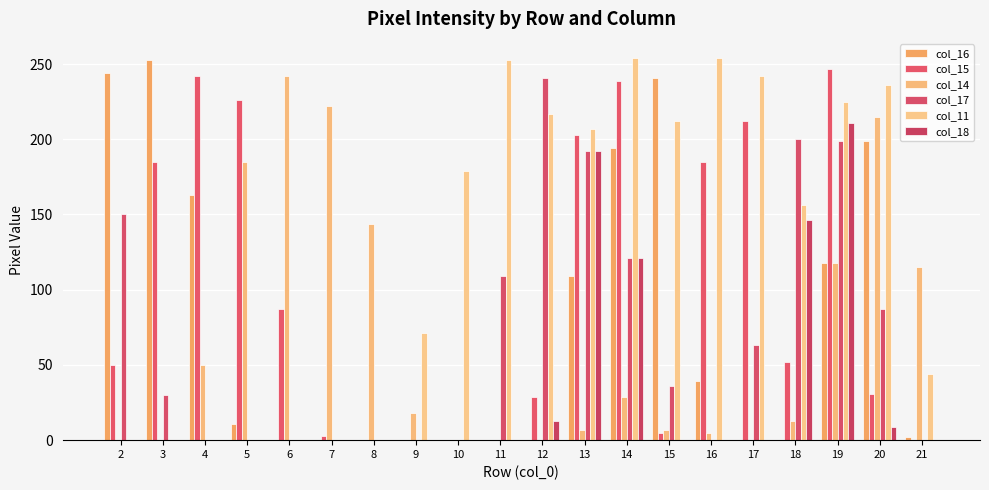

How many data points does each series have?

20